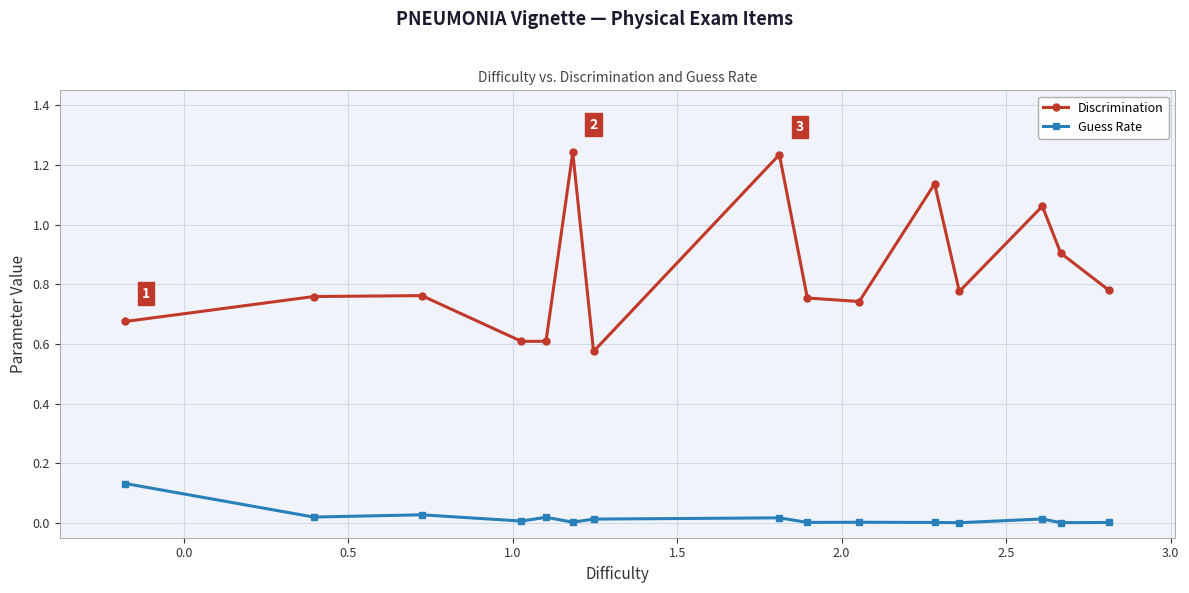

In Discrimination, how many points are lower than both neighbors (excluding endpoints)?

4